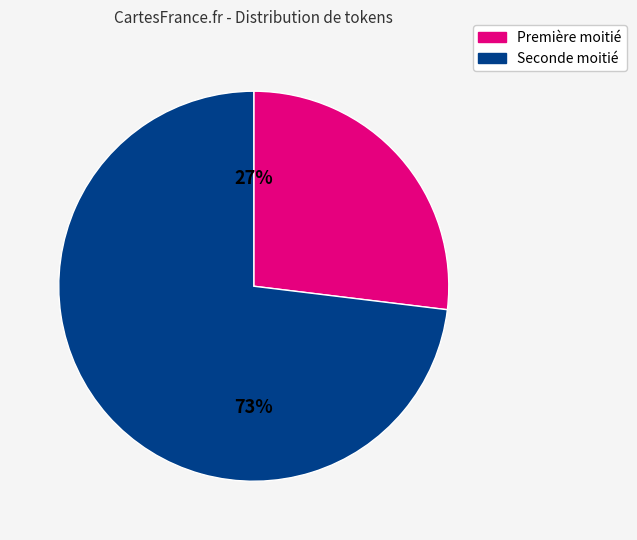

To the nearest percent, what is the average slice percentage?

50%